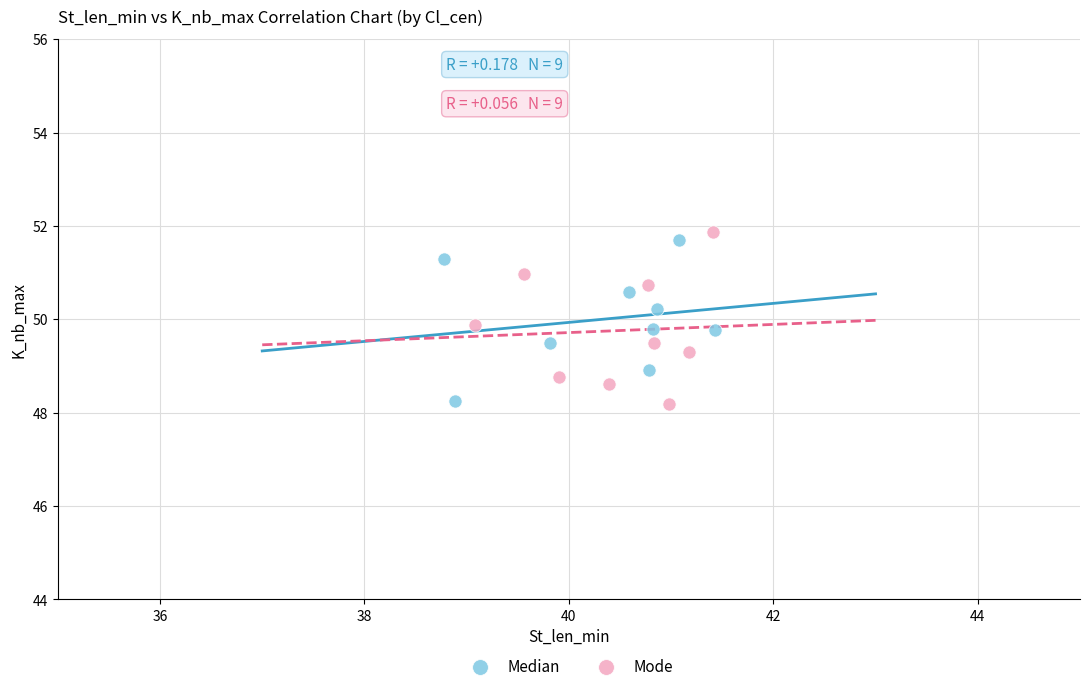

What are all the series names shown in the legend?

Median, Mode